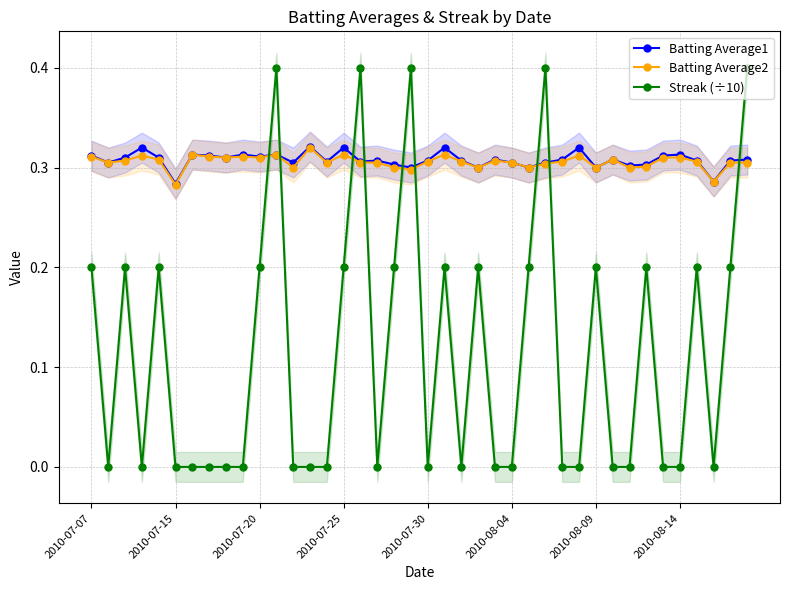

The value of Batting Average2 at 2010-08-14 is 0.5. True or false?

False